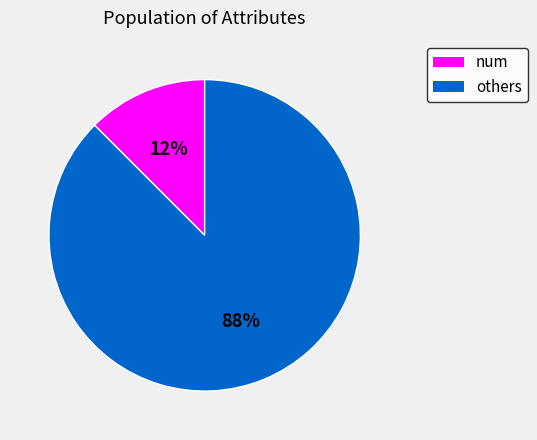

To the nearest percent, what is the average slice percentage?

50%